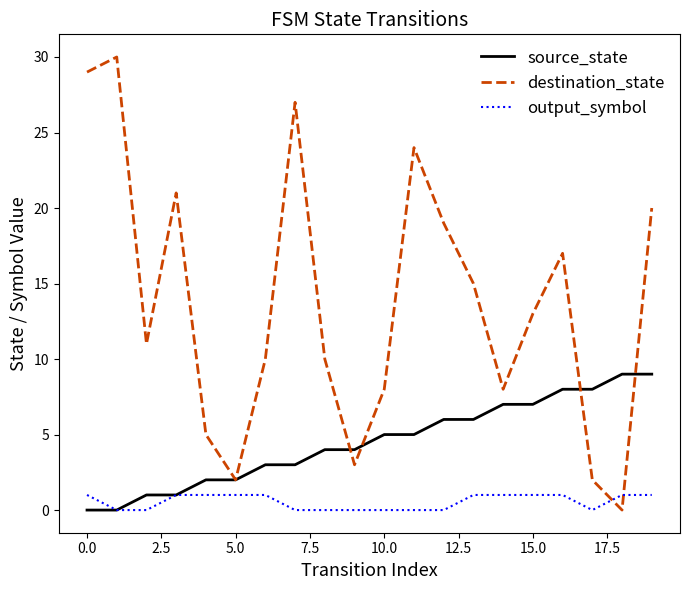

Rank the series by their maximum value, from highest to lowest.

destination_state, source_state, output_symbol